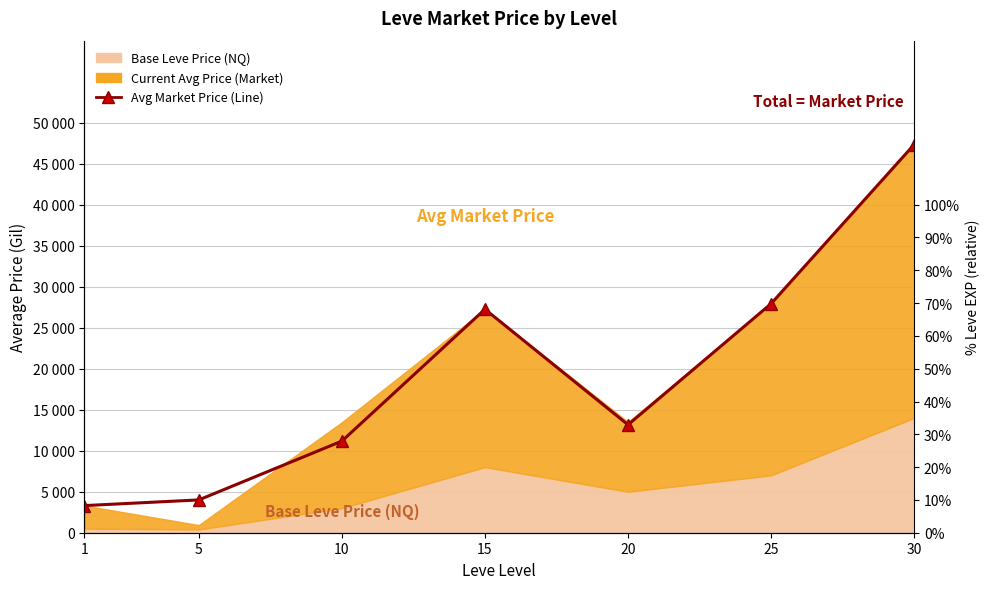

Approximately how many times larger is the value at 1 compared to 25?

0.1